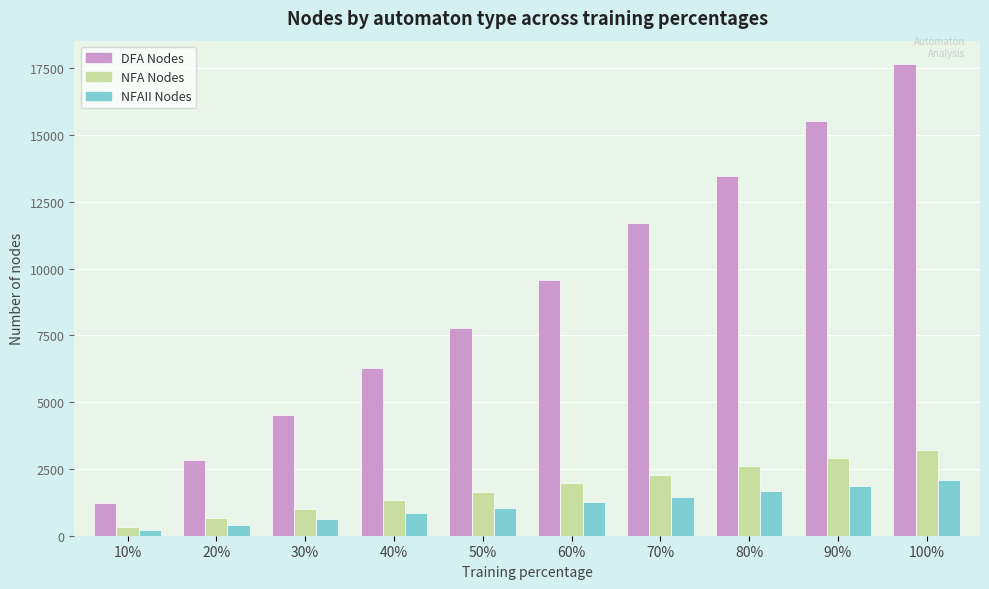

The NFAII Nodes series shows 210 at 10%. True or false?

True